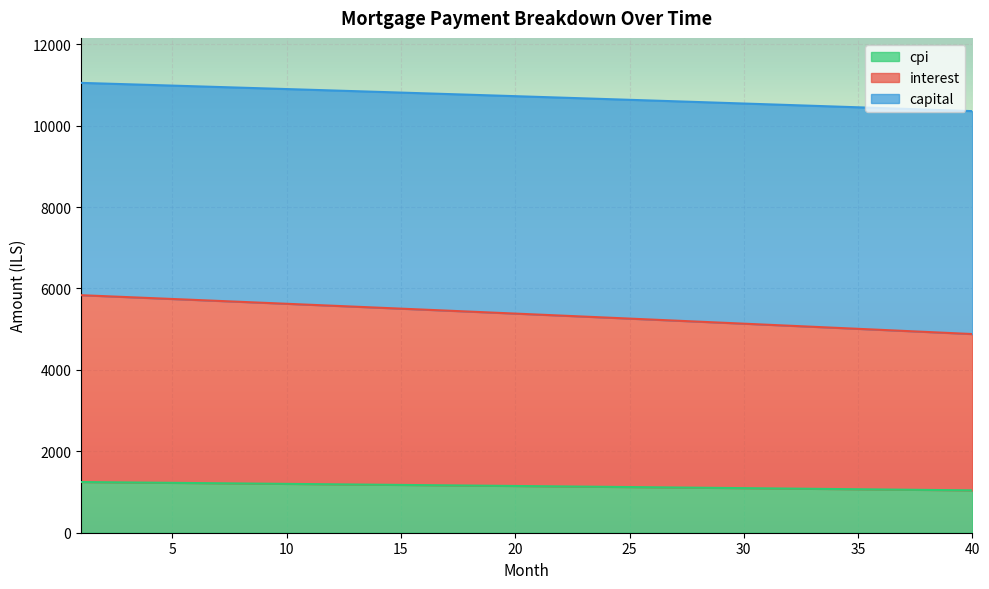

What is the minimum value for cpi?

1040.3